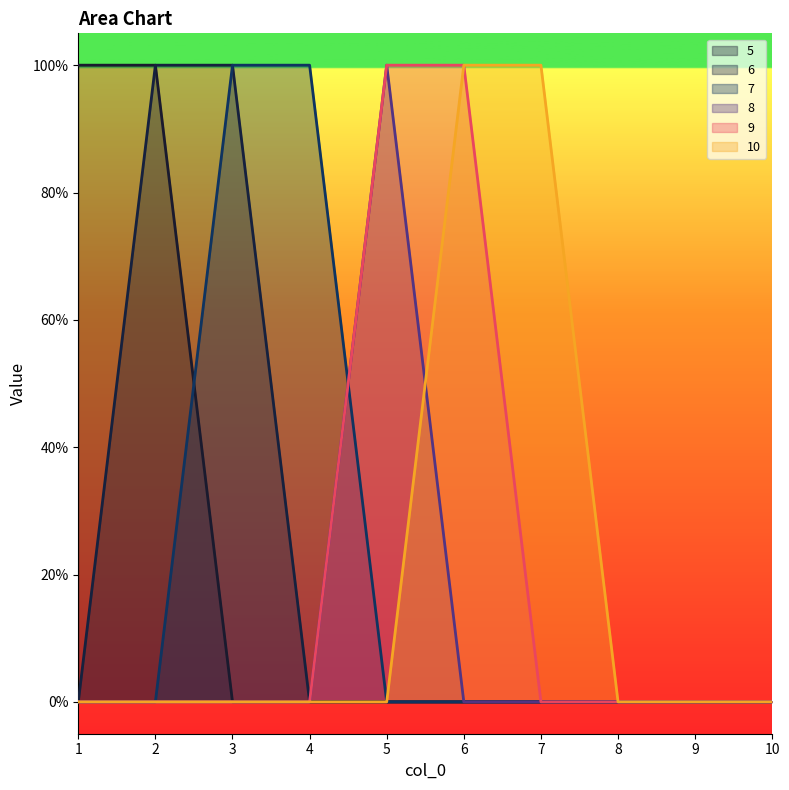

True or false: 5 has a value of 1 at 2.

True